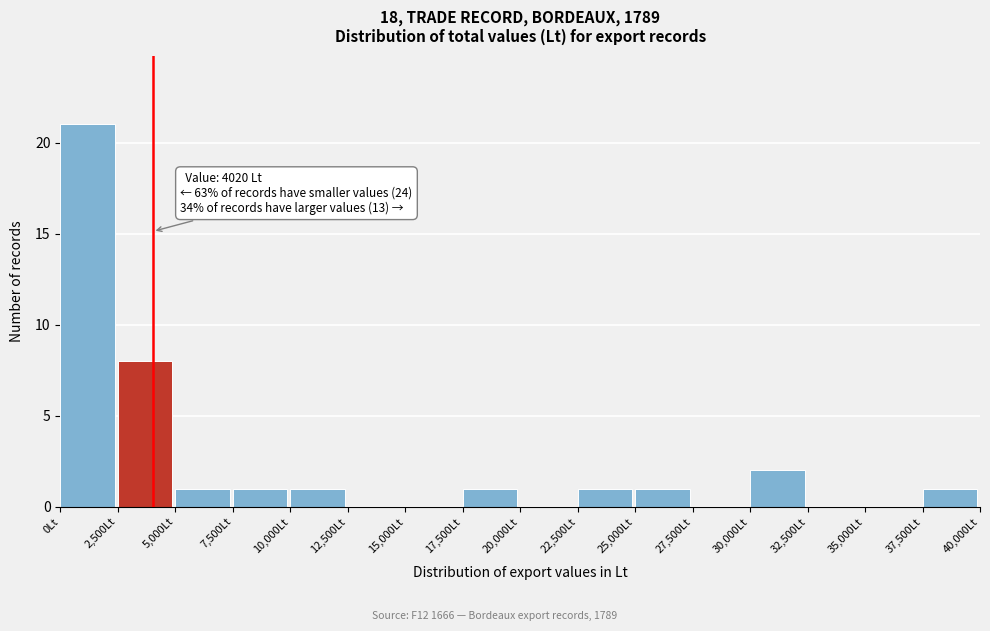

Which range on the x-axis has the tallest bar?

0 to 2500